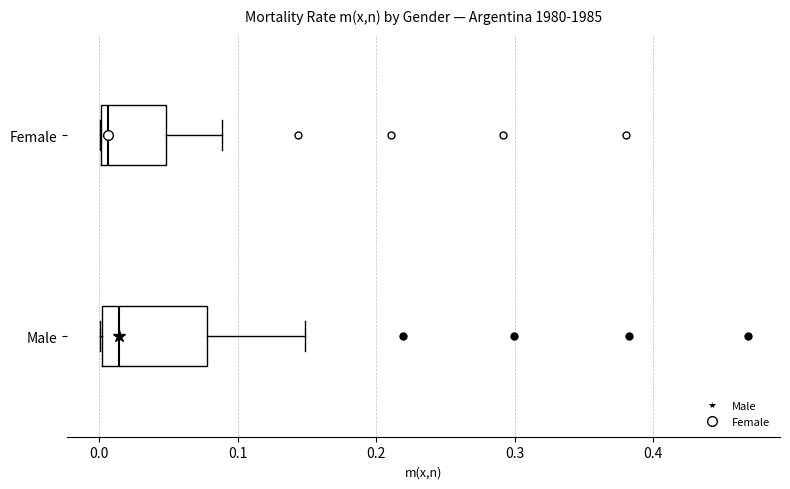

Reading bottom to top, read every box against the x-axis: the position of its median line, the range the box covers, and the ends of its whiskers. The values are not printed on the chart, so give them approximately, as read against the axis.

Male: median 0.01, box 0.00 to 0.08, whiskers 0.00 to 0.15
Female: median 0.01, box 0.00 to 0.05, whiskers 0.00 to 0.09